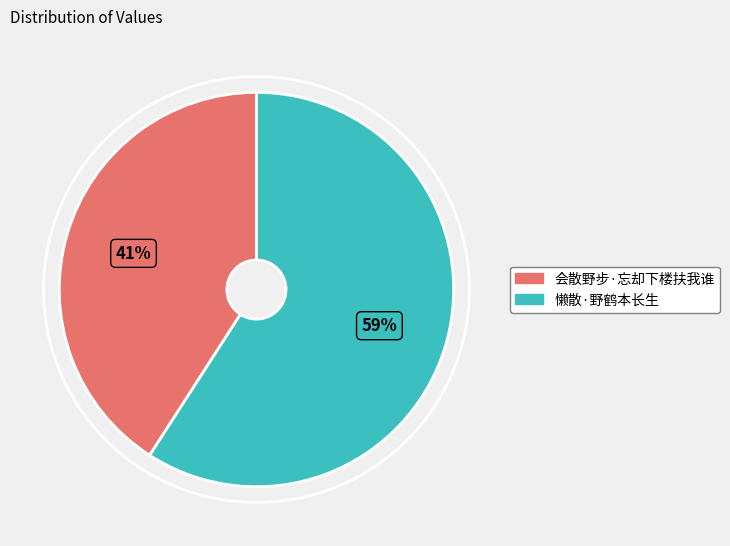

Approximately how many times larger is the value at 懒散·野鹤本长生 compared to 会散野步·忘却下楼扶我谁?

1.4